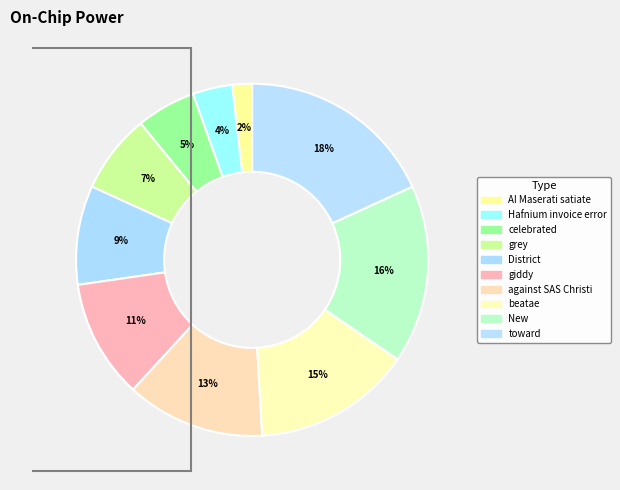

Which has a higher value, grey or Hafnium invoice error?

grey